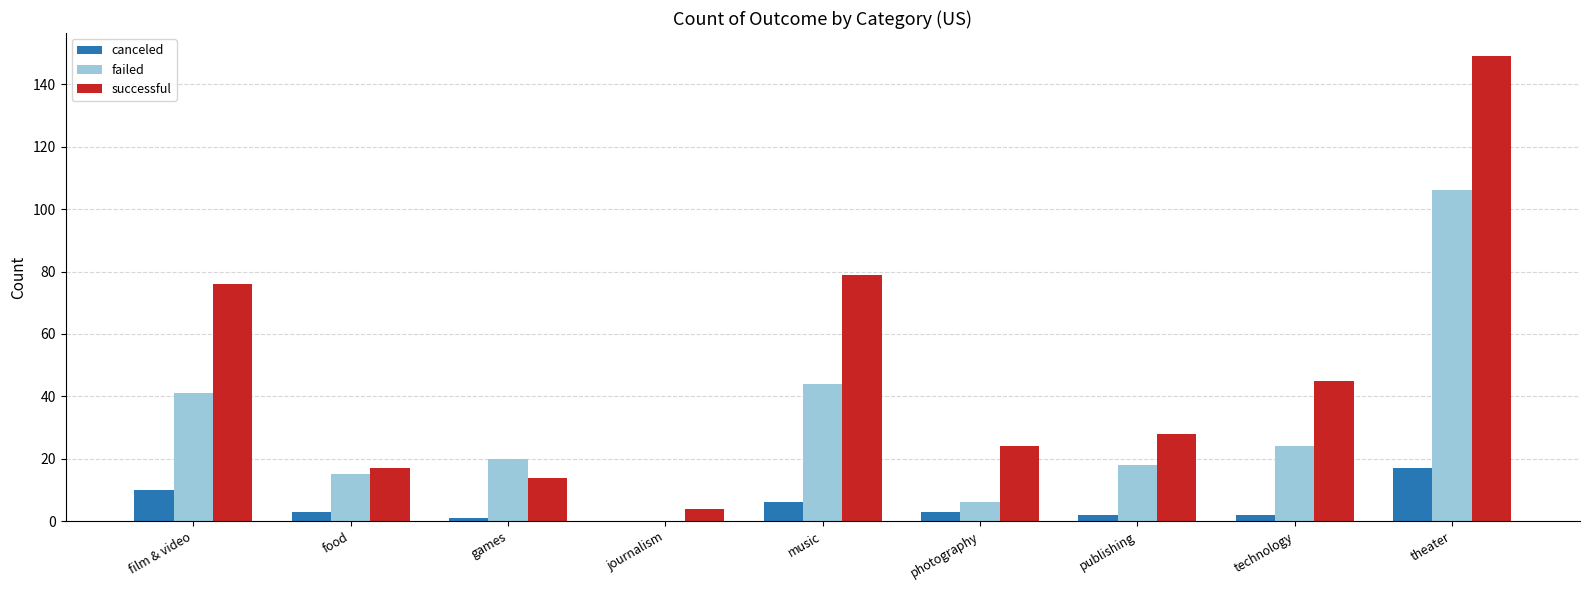

The value of canceled at film & video is 10. True or false?

True